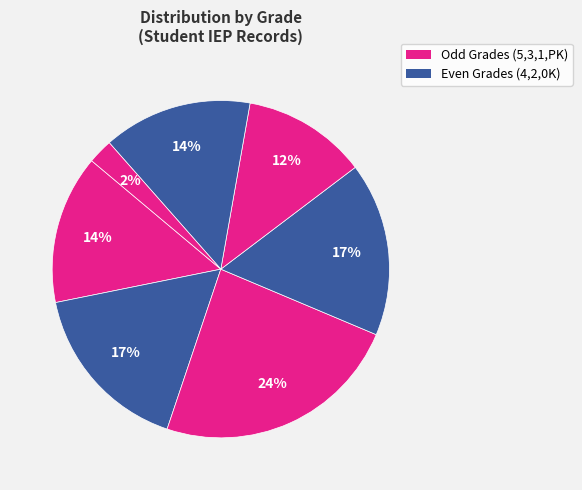

Count the number of slices in the pie.

7